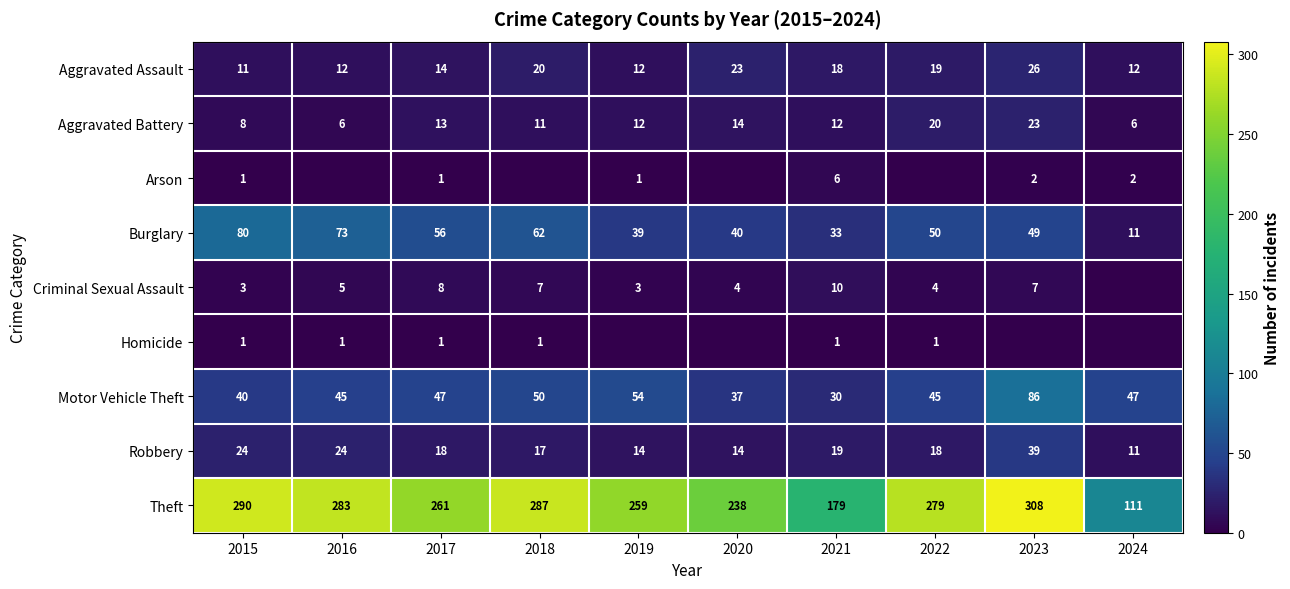

What is the approximate value of Robbery at 2021, to the nearest 10?

20